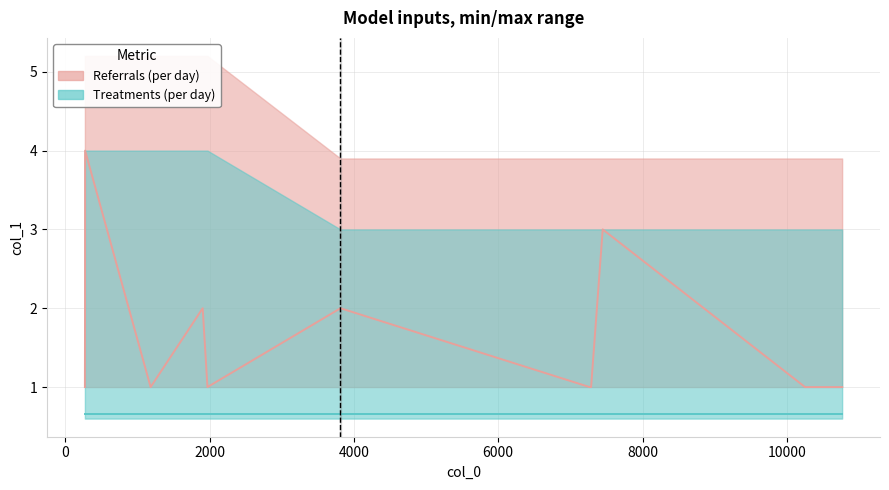

How many lines are shown in the chart?

1